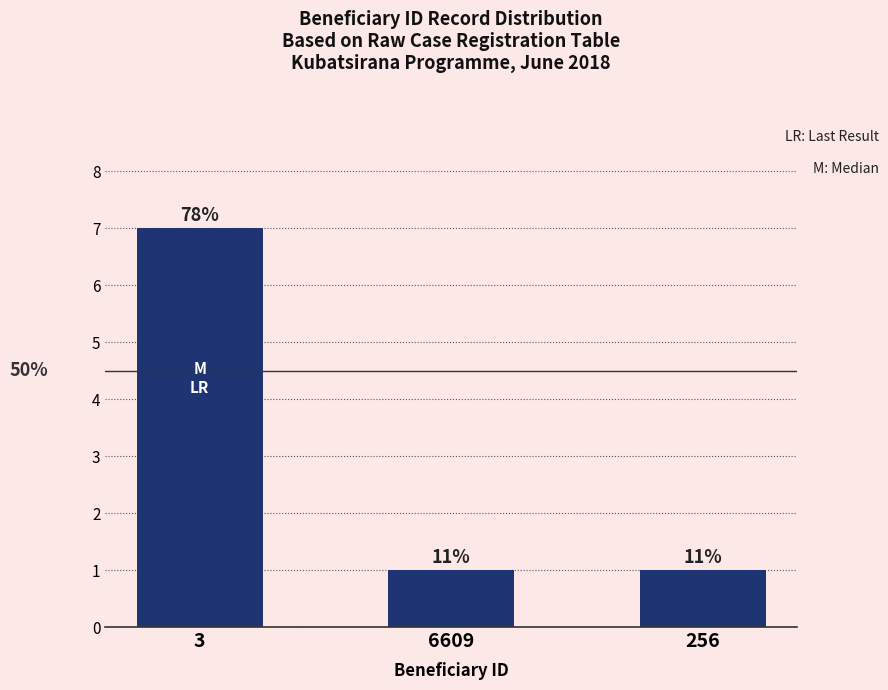

Reading right to left, extract all data points from this chart.

256=1	6609=1	3=7